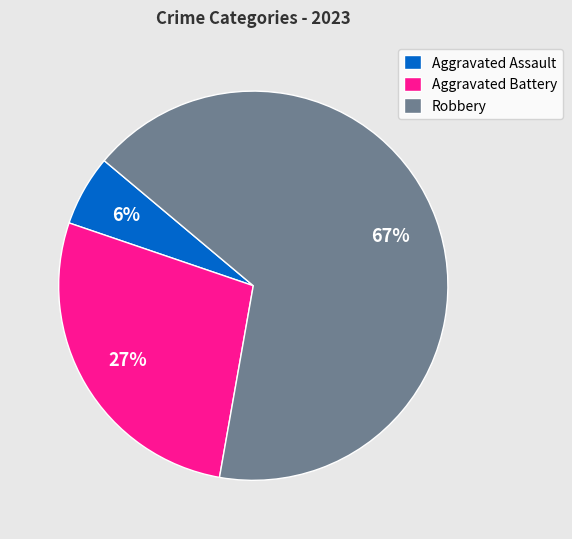

Is it true that Aggravated Battery is 27% of the pie?

True